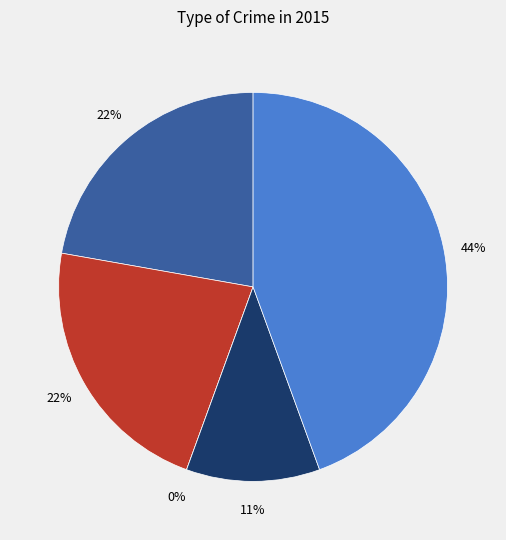

Which has a higher value, Theft or Robbery?

Theft